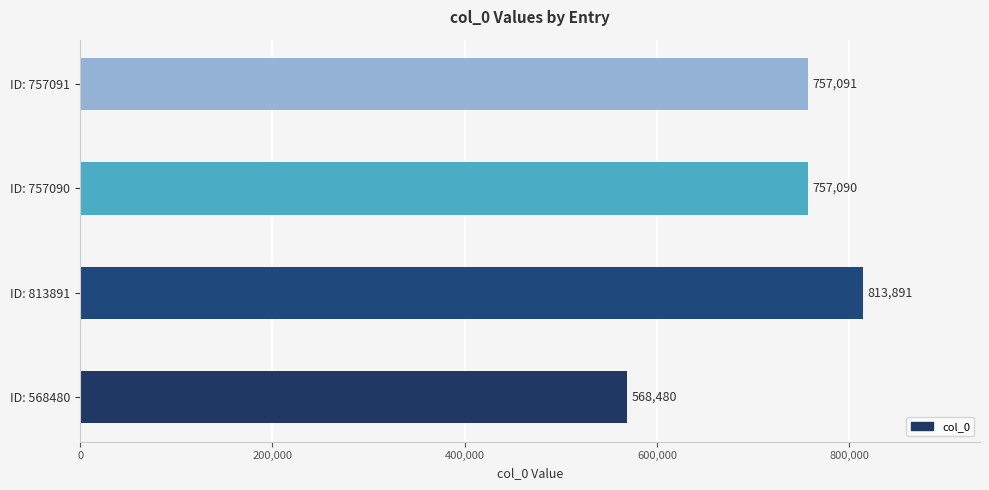

Is it true that the value at ID: 757090 is 265030?

False